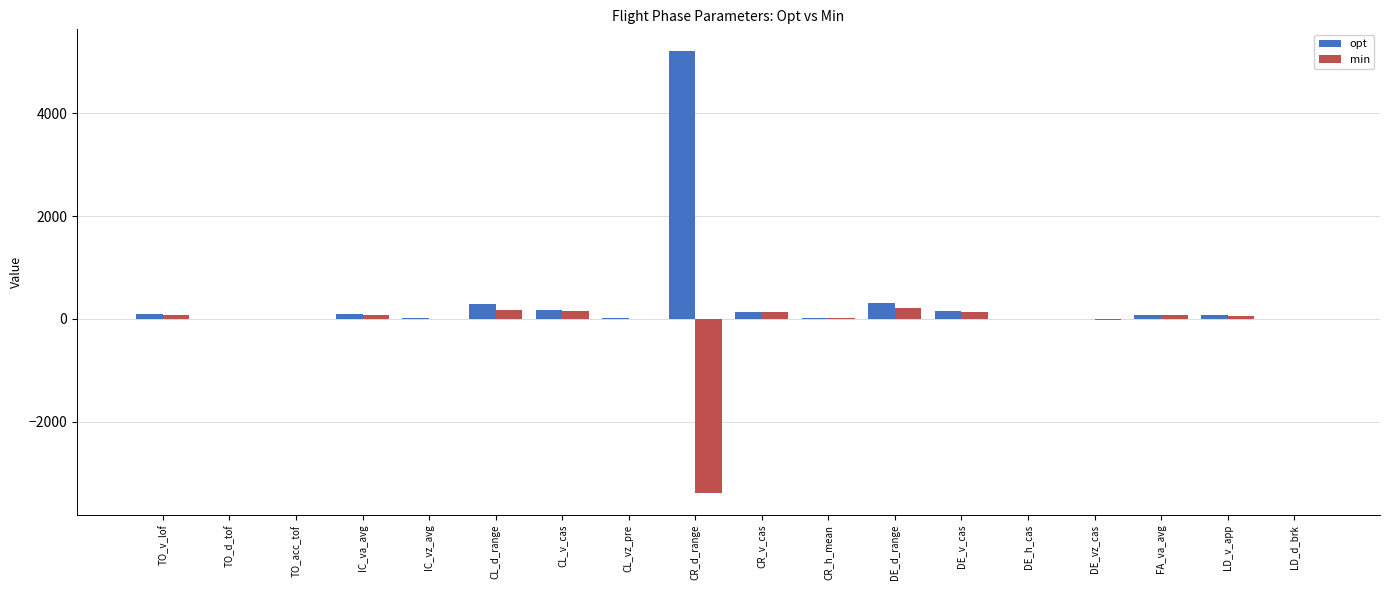

What is the total value across all series at CL_d_range?

463.0